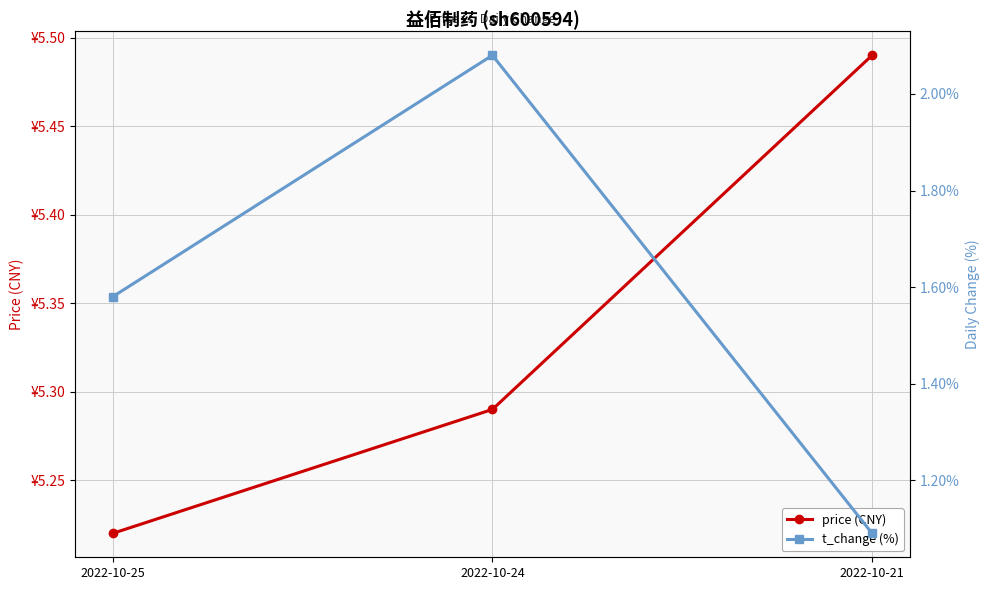

Is it true that t_change (%) equals 2.1 at 2022-10-24?

True